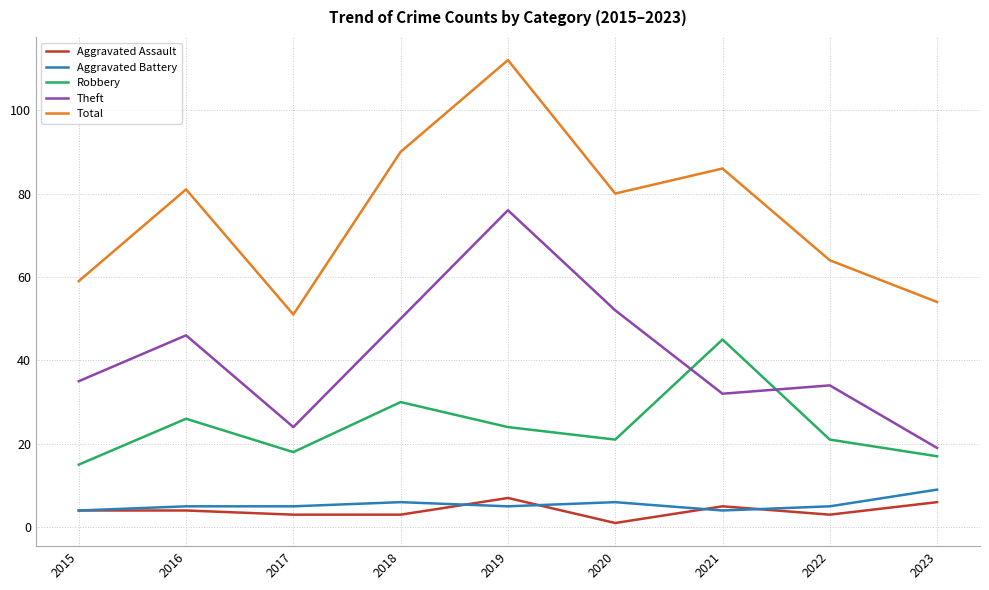

The Total series shows 81 at 2016. True or false?

True